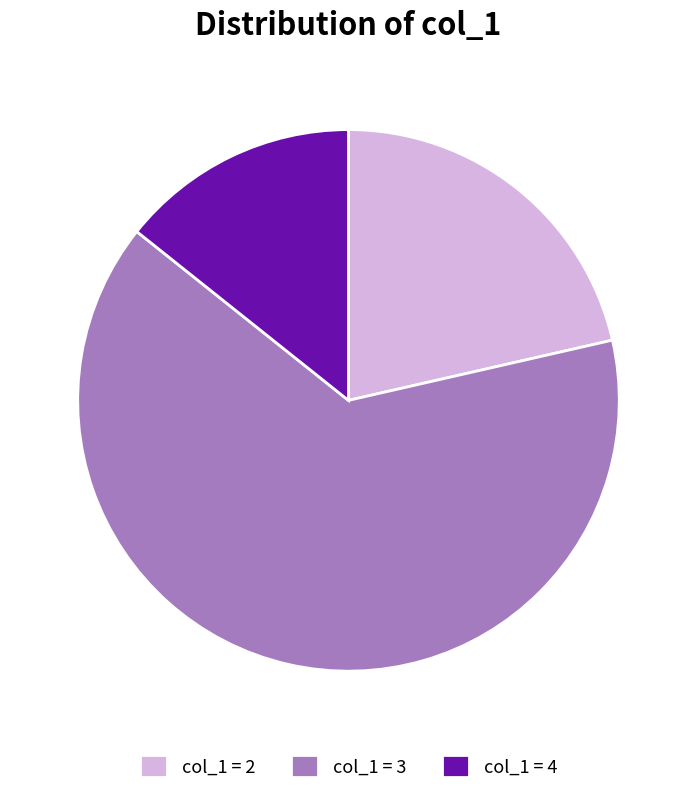

Do col_1 = 4 and col_1 = 3 together represent more than half of the pie?

Yes